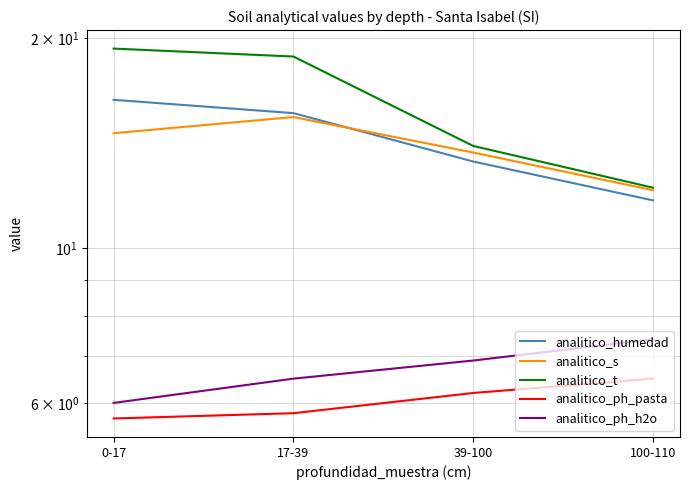

What is the total value across all series at 39-100?

54.1